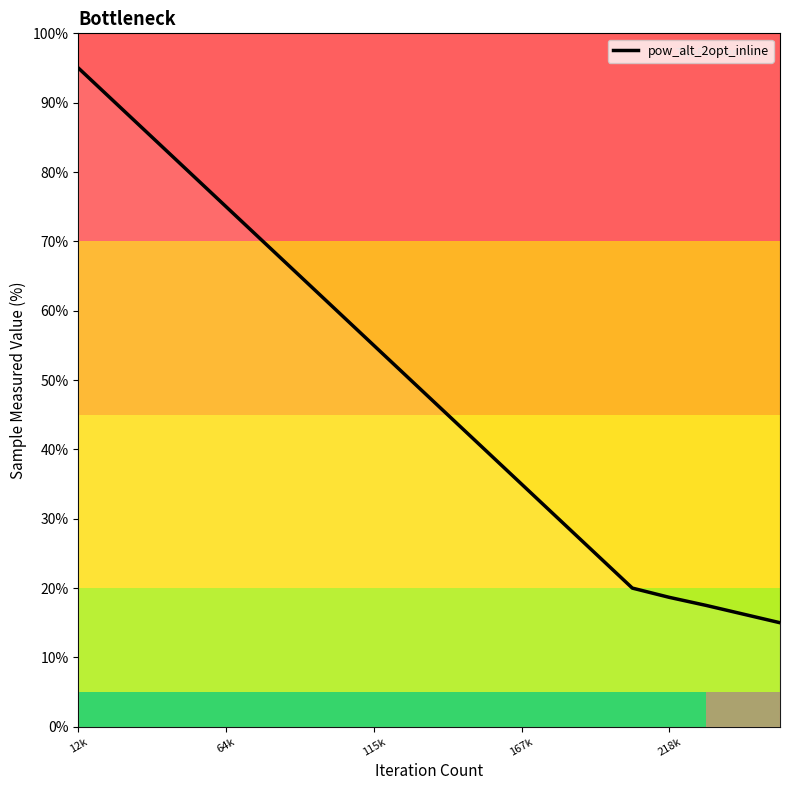

What is the difference between the maximum and minimum values?

80.0